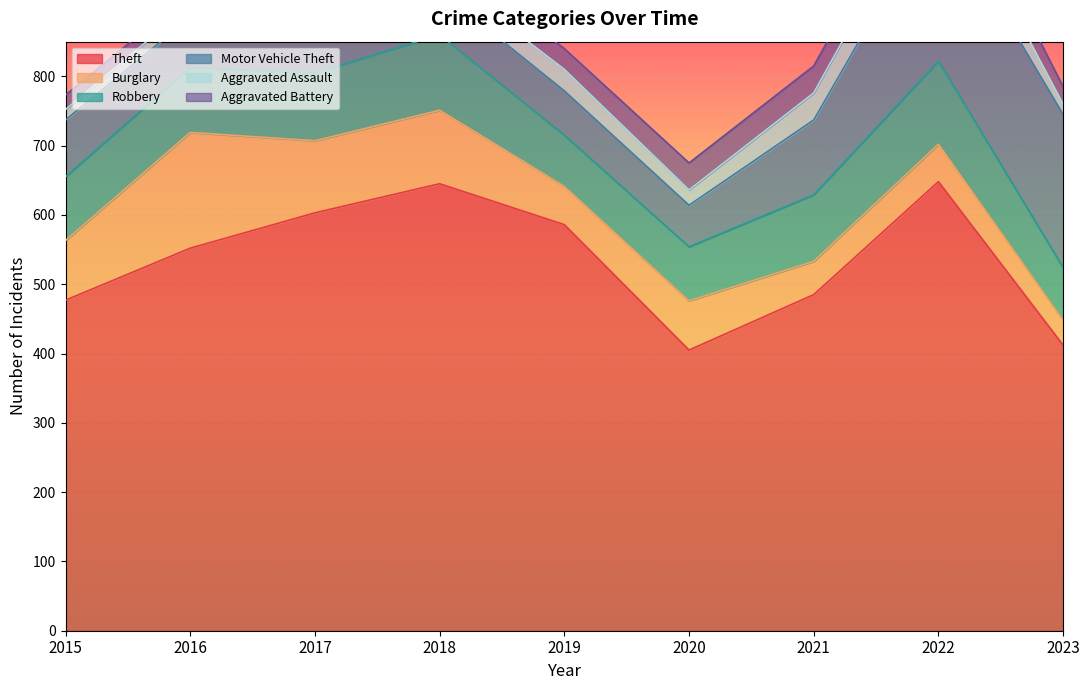

Is it true that Theft equals 371 at 2017?

False